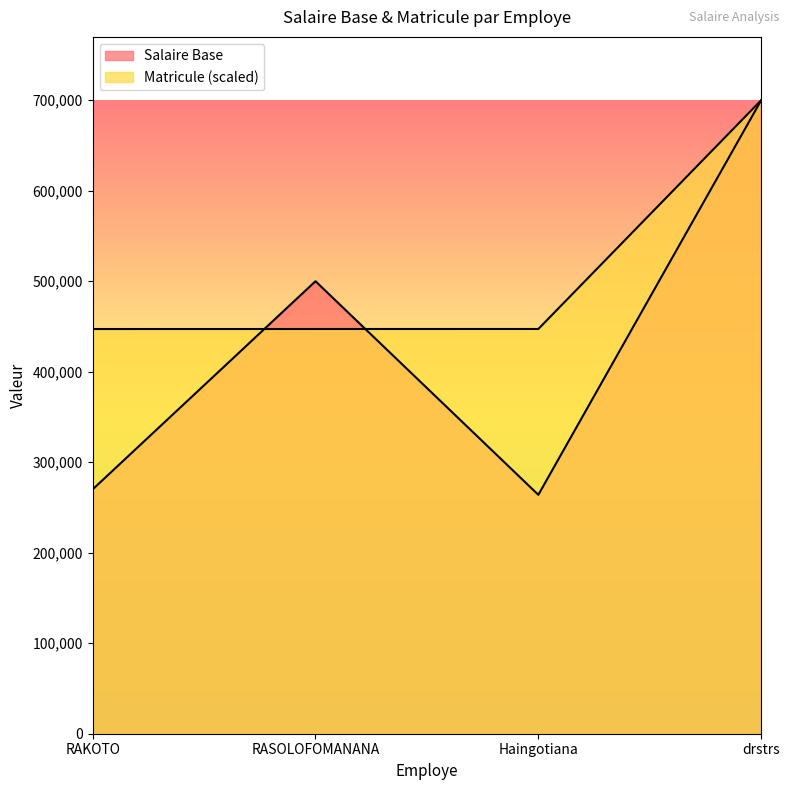

What position from the left is RASOLOFOMANANA?

2